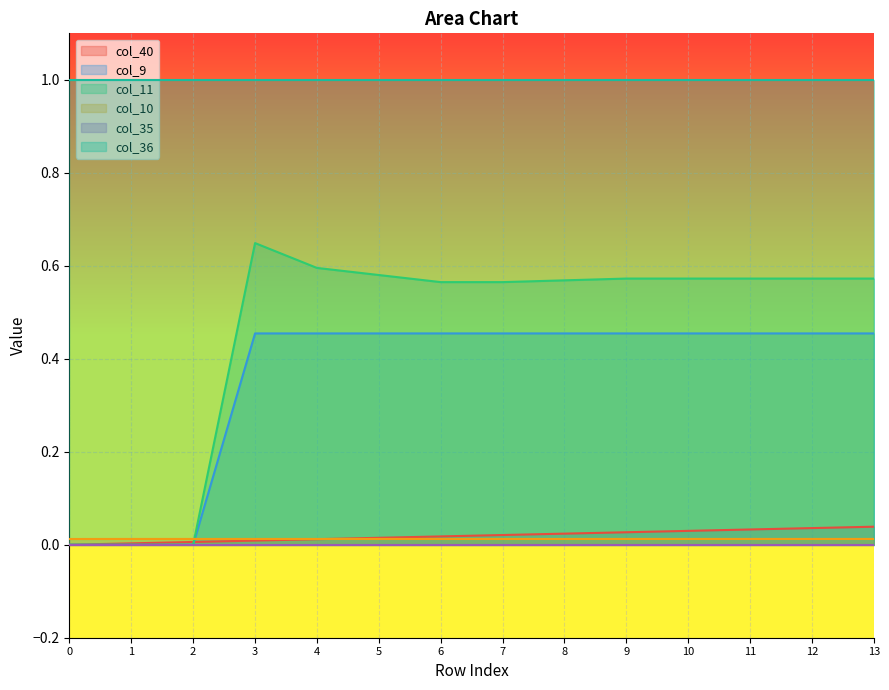

Is the value of col_9 at 1 greater than the value of col_40 at 9?

No